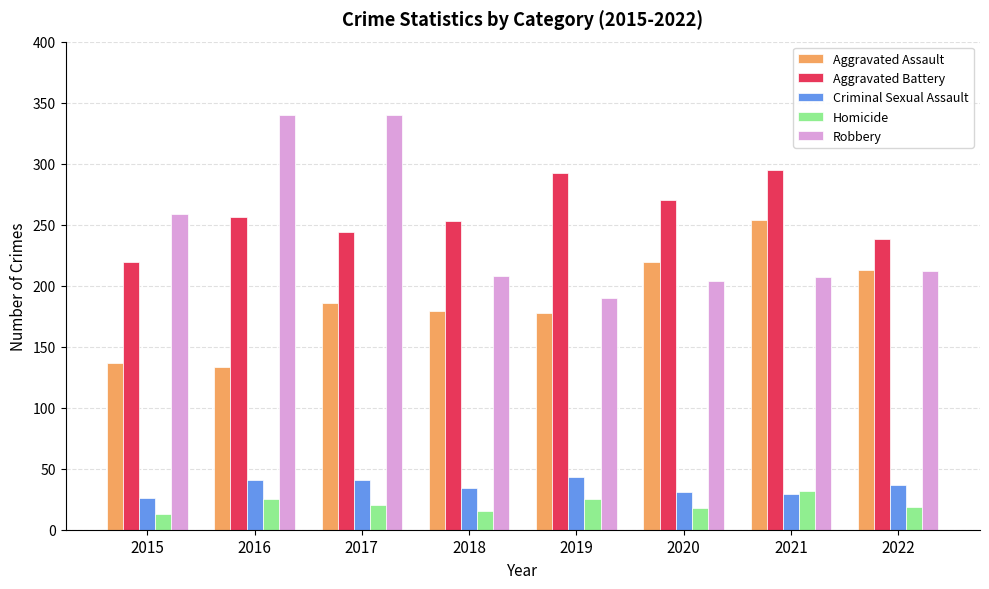

Between 2018 and 2021, which series saw the biggest shift?

Aggravated Assault